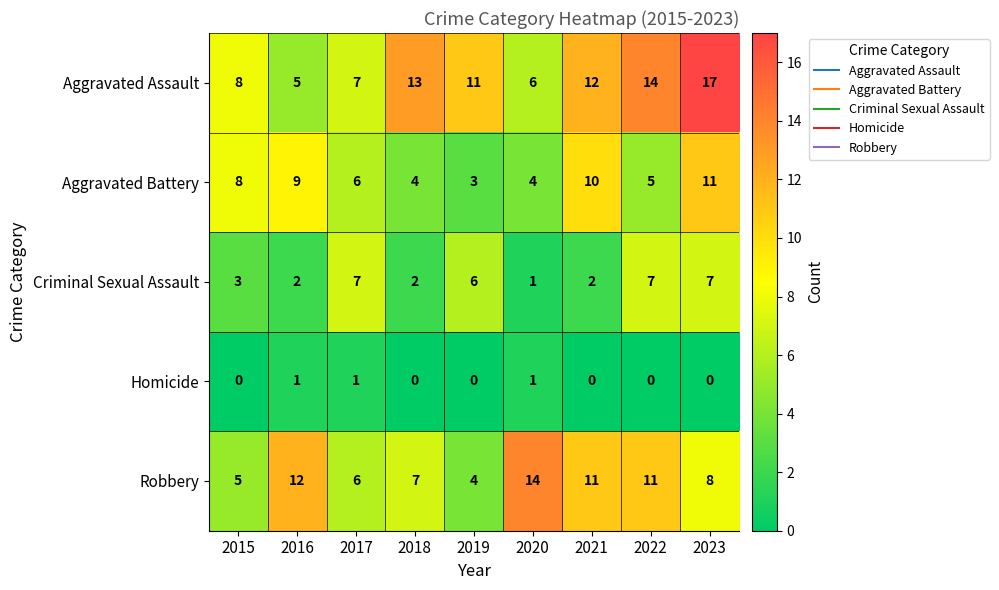

At 2019, list the series in order from largest to smallest.

Aggravated Assault, Criminal Sexual Assault, Robbery, Aggravated Battery, Homicide